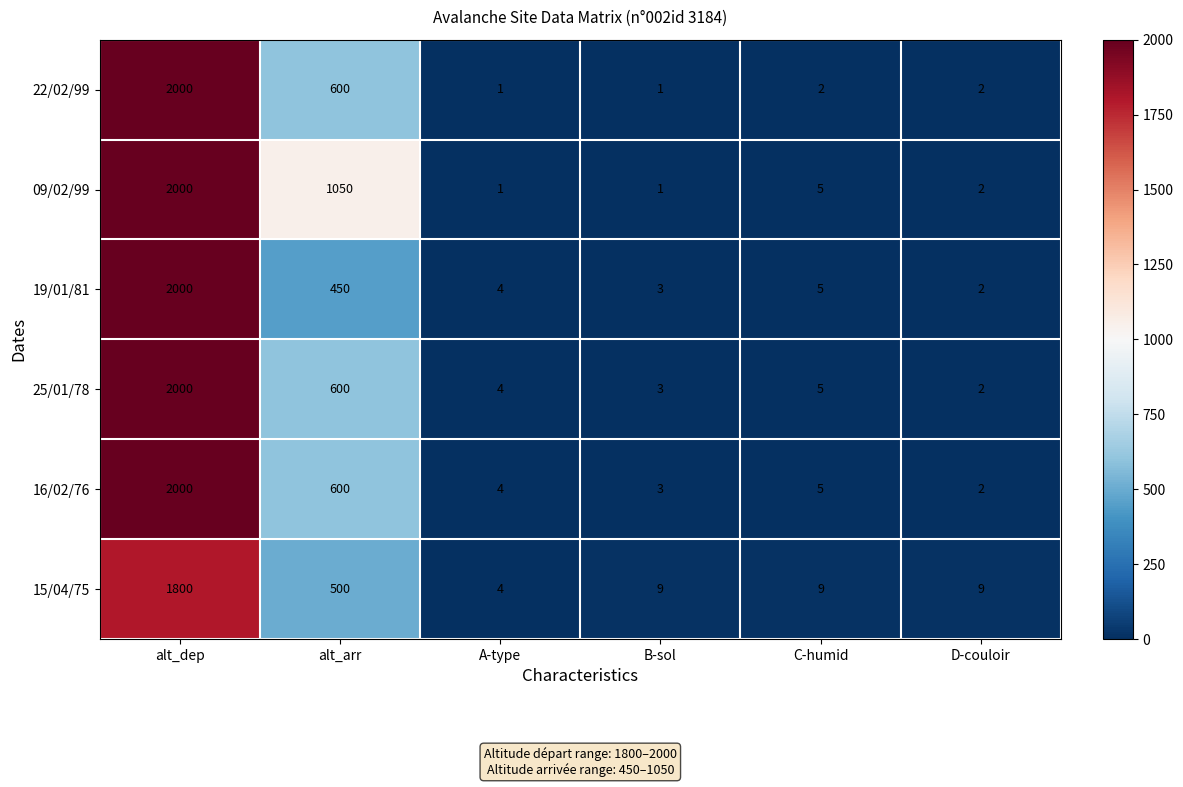

At which label does 25/01/78 first exceed 5?

alt_dep